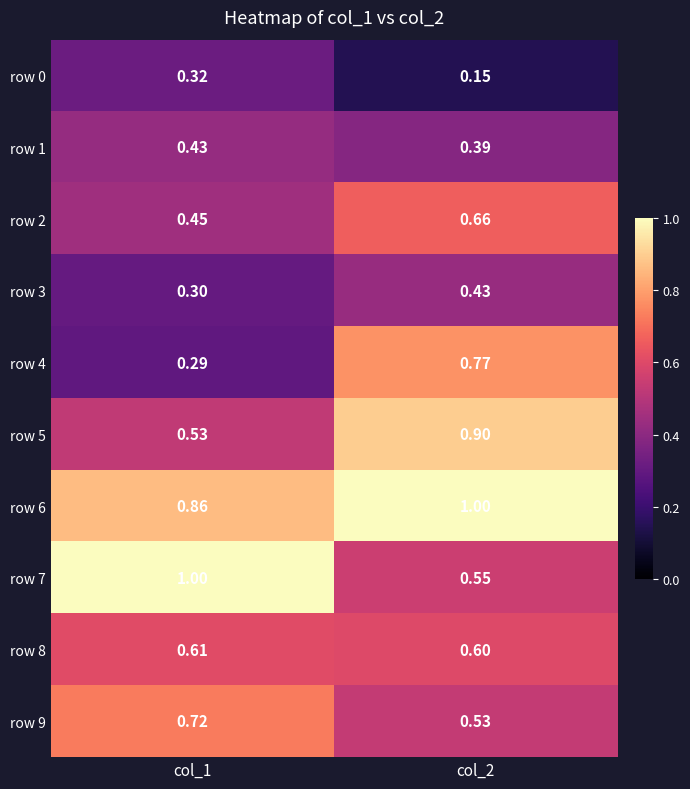

Is the value of row 8 at col_2 greater than the value of row 1 at col_1?

Yes